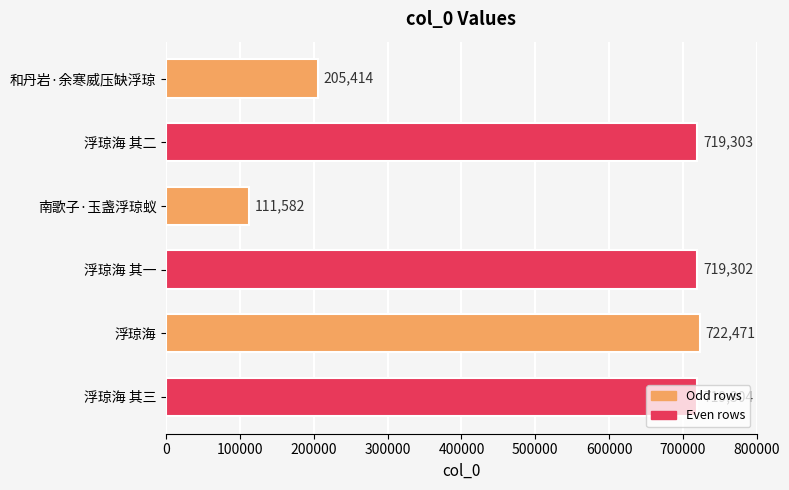

What is the ratio of the value at 浮琼海 其三 to the value at 浮琼海 其一?

1.0